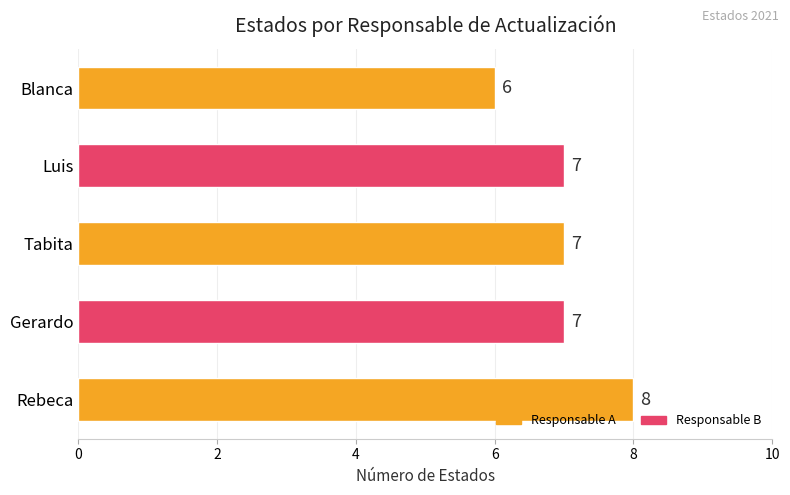

Reading bottom to top, list all the values displayed in this chart.

Rebeca=8	Gerardo=7	Tabita=7	Luis=7	Blanca=6